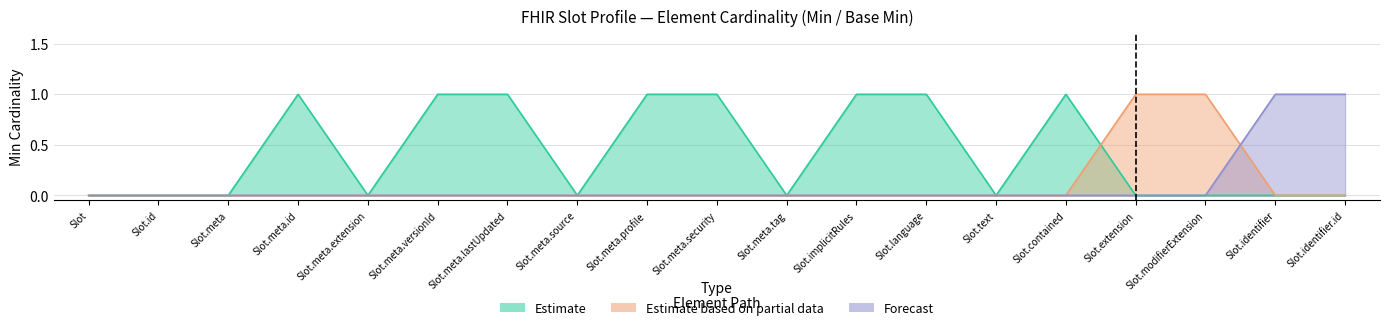

Between Slot.meta.security and Slot.meta.profile, which is larger?

Slot.meta.security